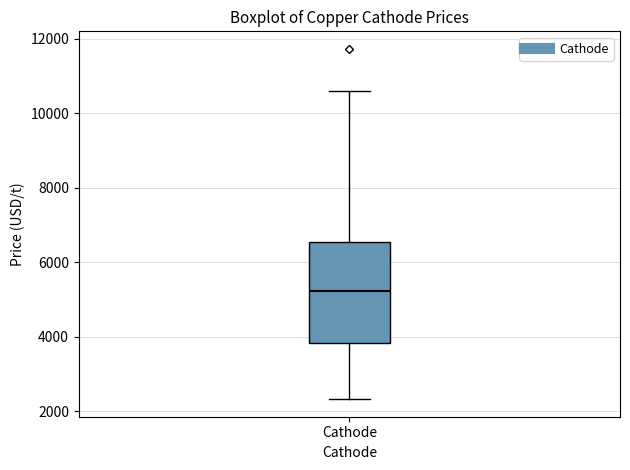

Transcribe this box plot: give where the median line is, the range the box spans, and where the two whiskers end, as read against the y-axis. The values are not printed on the chart, so give them approximately, as read against the axis.

median 5200, box 3800 to 6600, whiskers 2400 to 10600